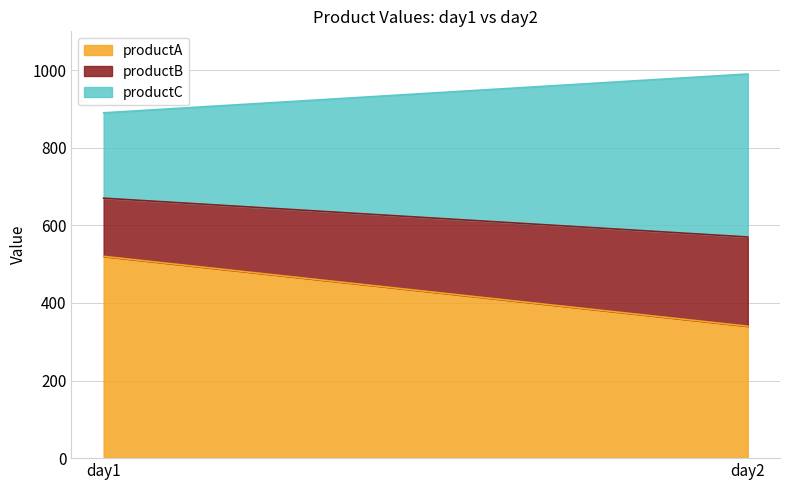

Reading left to right, what are all the values shown in this chart?

productA: 520	340
productB: 150	230
productC: 220	420